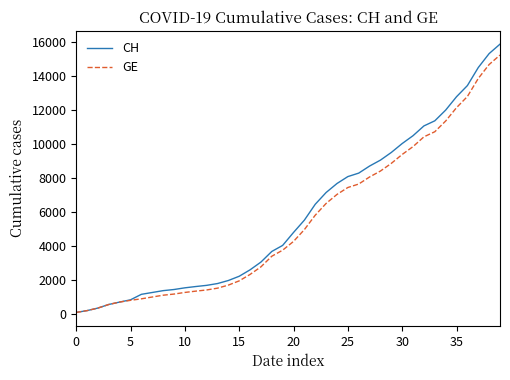

What is the highest value of the CH series?

15850